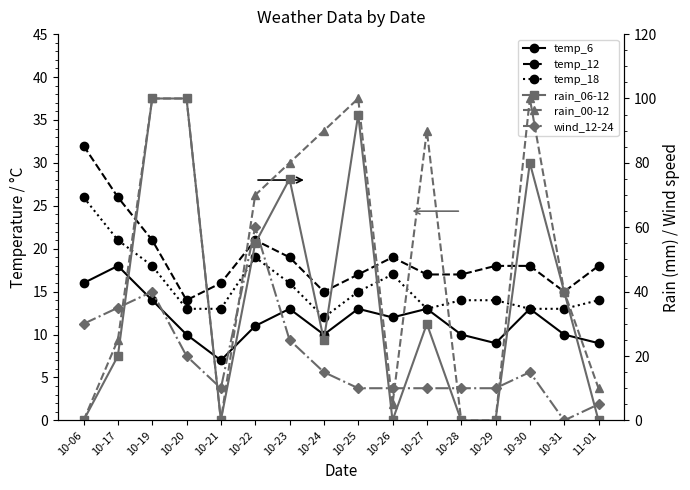

Which has a higher value, 10-27 or 11-01?

10-27